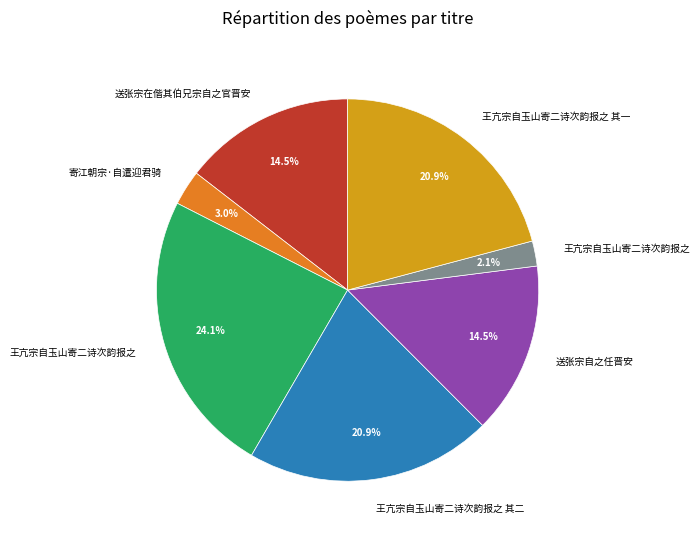

Is there a majority slice in this chart?

No